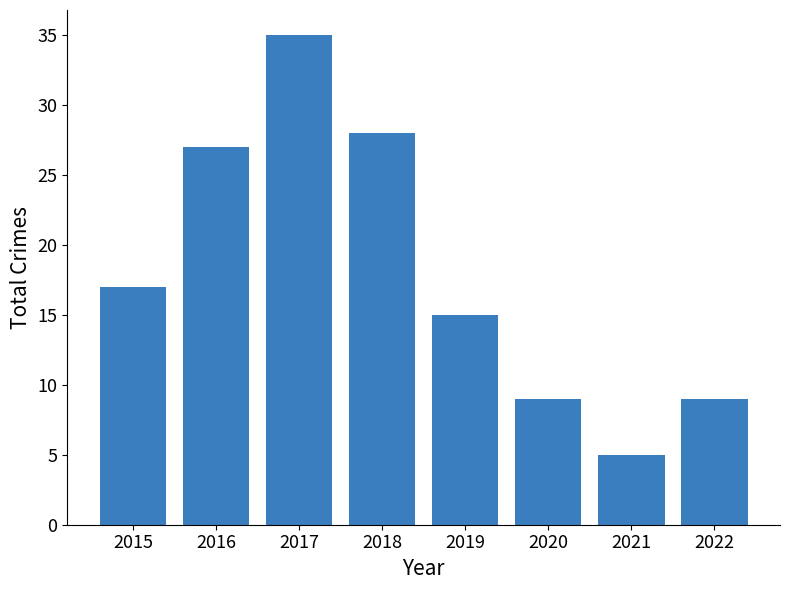

What is the difference between the values at 2021 and 2022?

4